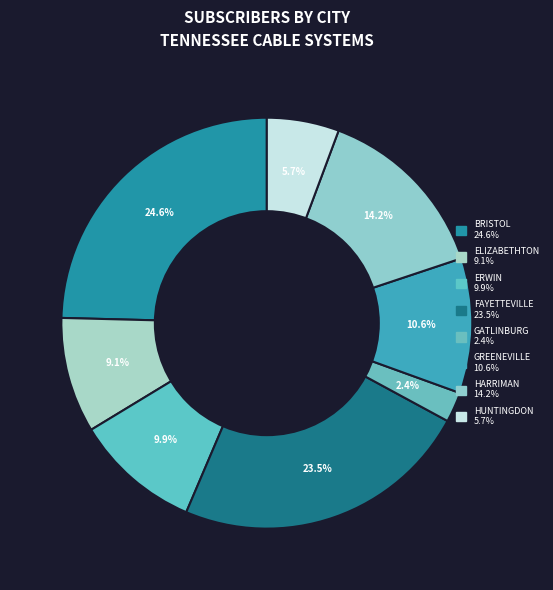

Which slice is the smallest?

GATLINBURG